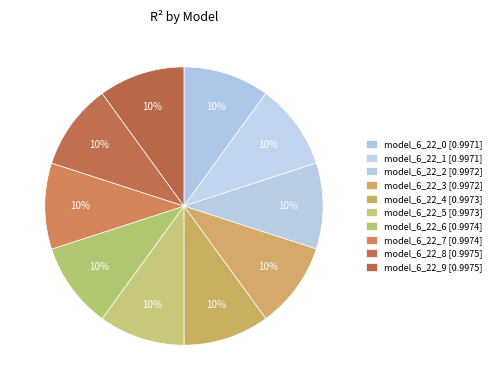

The model_6_22_2 slice represents 10% of the pie. True or false?

True